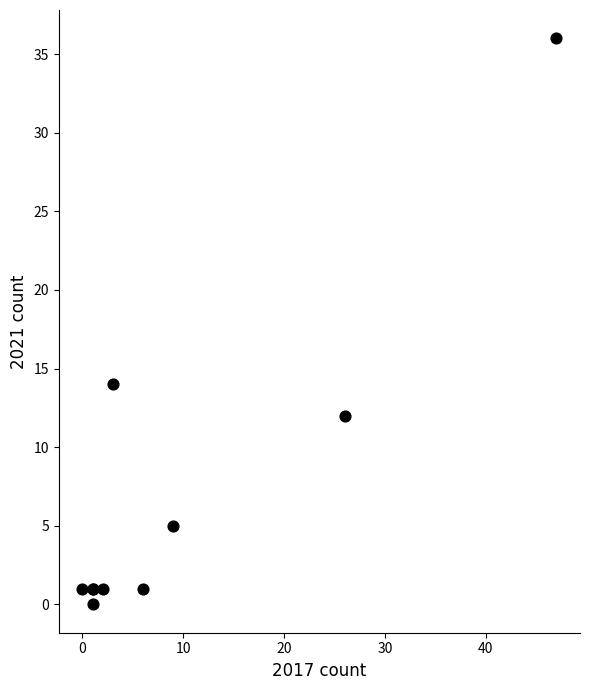

What Y value in the scatter plot is closest to 18?

14